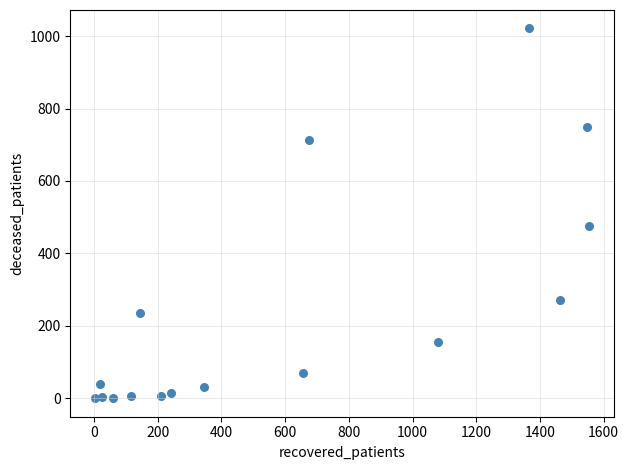

What is the range of Y values (max minus min)?

1021